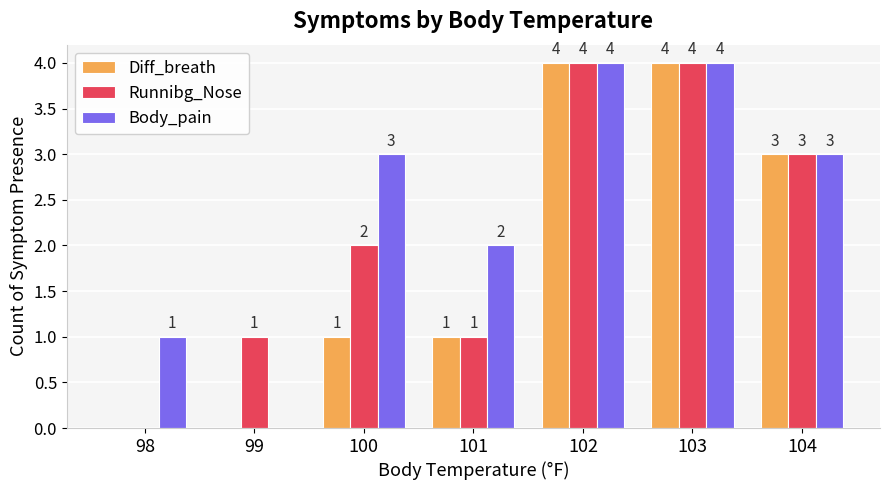

Where is Body_pain nearest to the value 2?

101